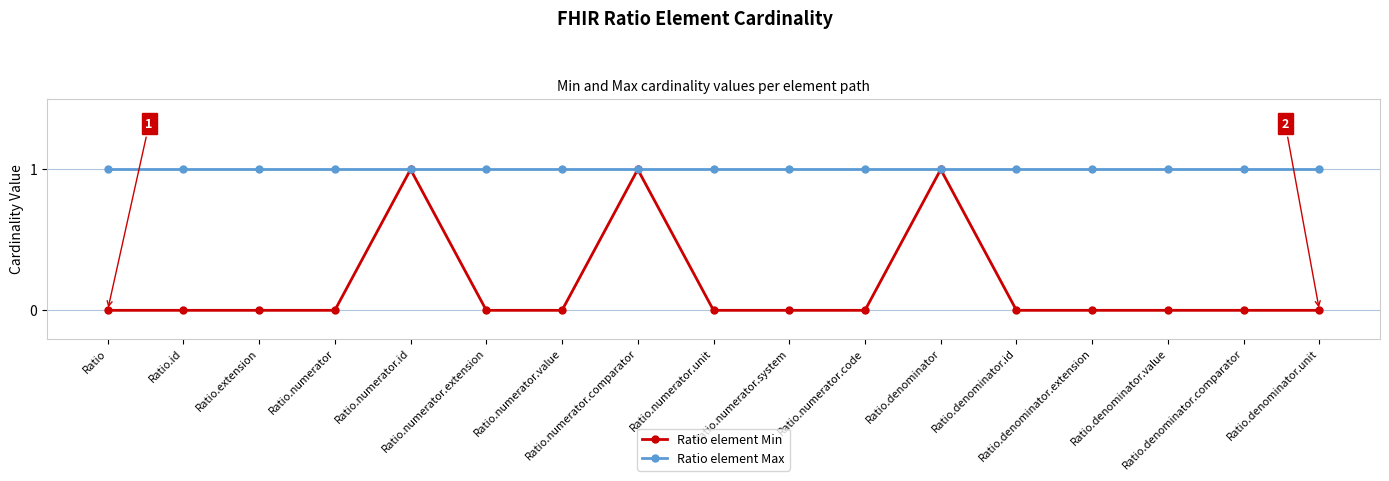

Rank the series by their maximum value, from lowest to highest.

Ratio element Min, Ratio element Max